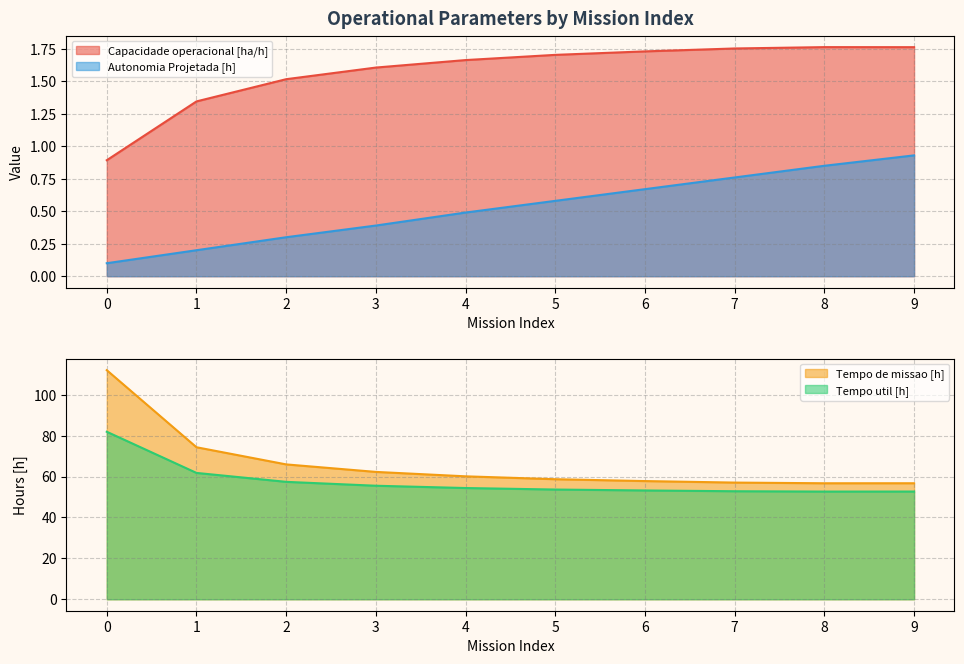

Read the Capacidade operacional [ha/h] value at 9.

1.8